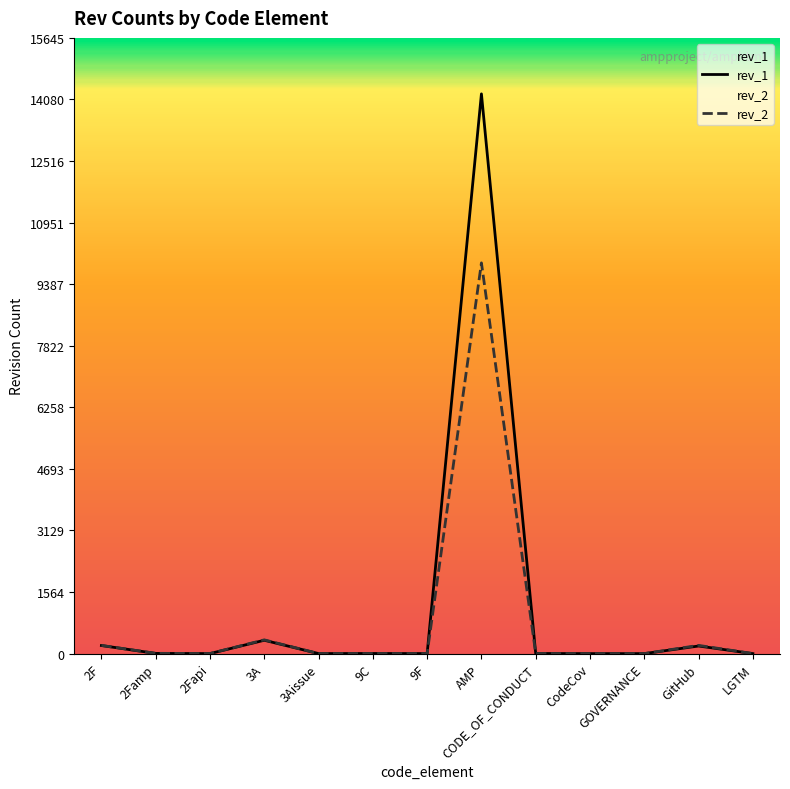

Where does the rev_2 series first go above 4?

2F